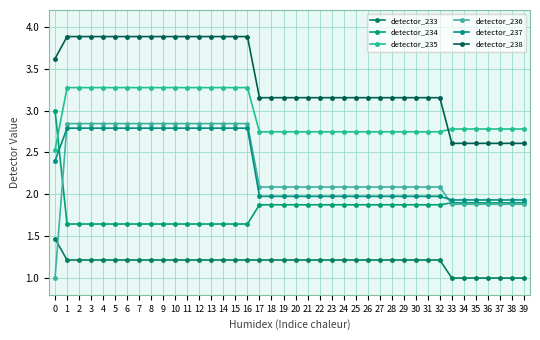

True or false: detector_237 has a value of 1.9 at 33.

True